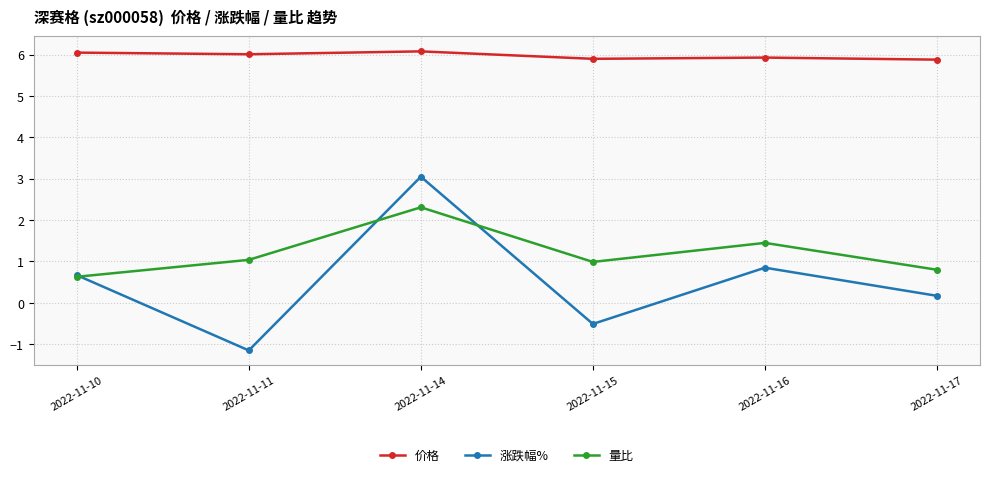

Rank the series by their maximum value, from lowest to highest.

量比, 涨跌幅%, 价格